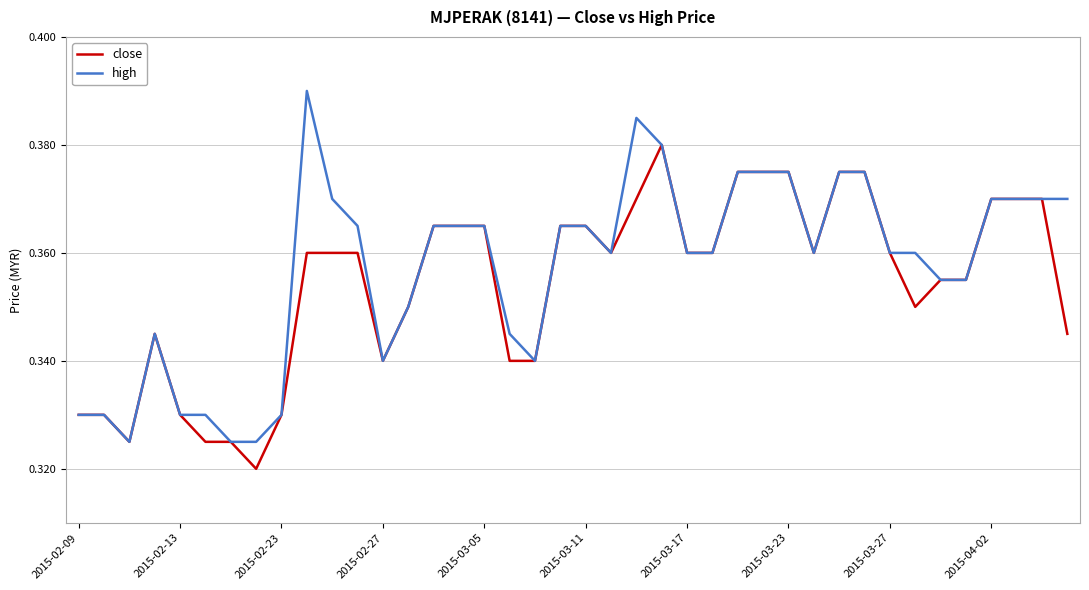

Which series has the widest spread of values?

high